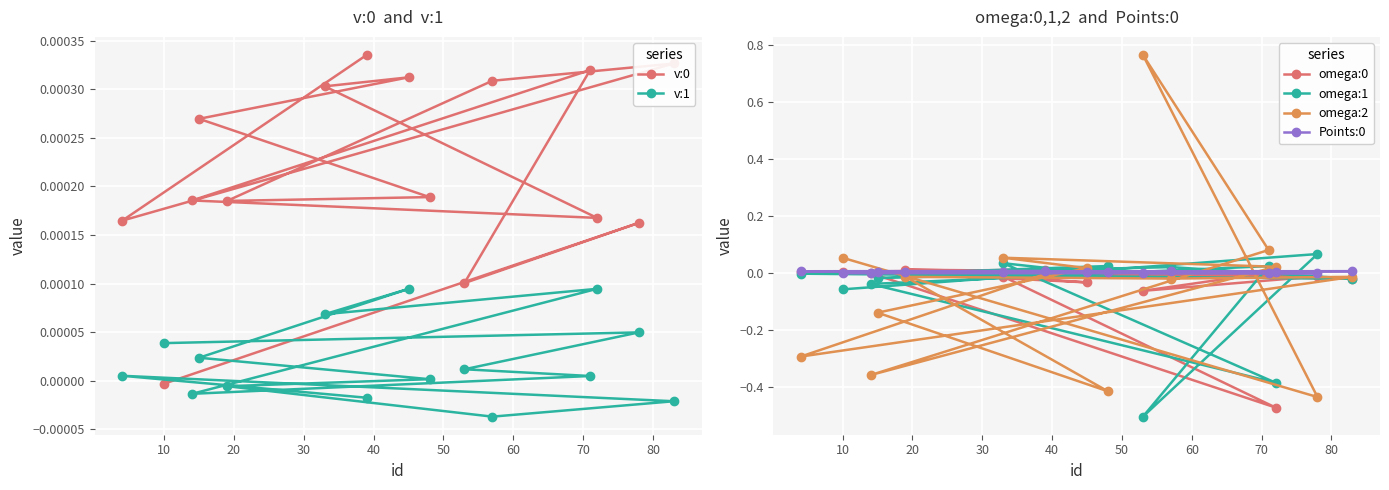

What is the value of the omega:2 point at the 1st from the left?

-0.3